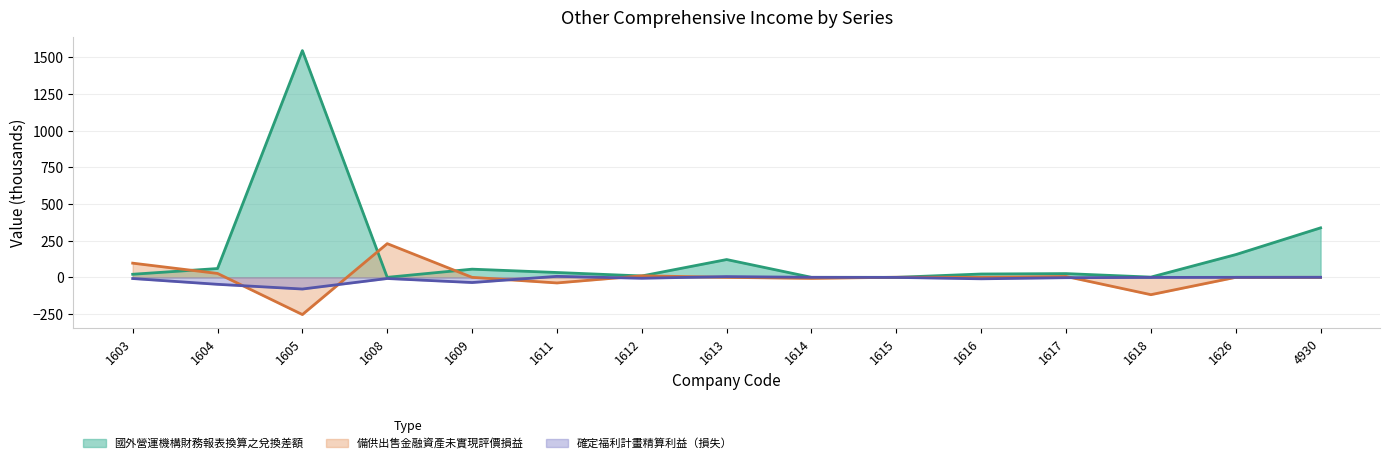

Which series has the widest spread of values?

國外營運機構財務報表換算之兌換差額